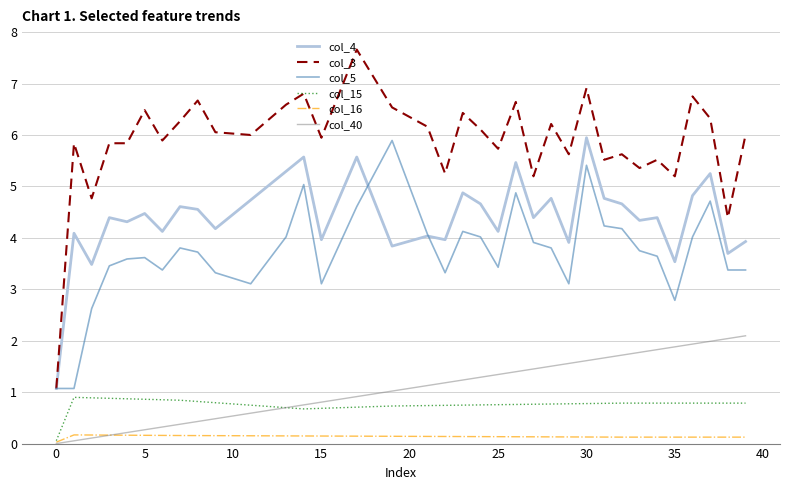

How many lines are shown in the chart?

6